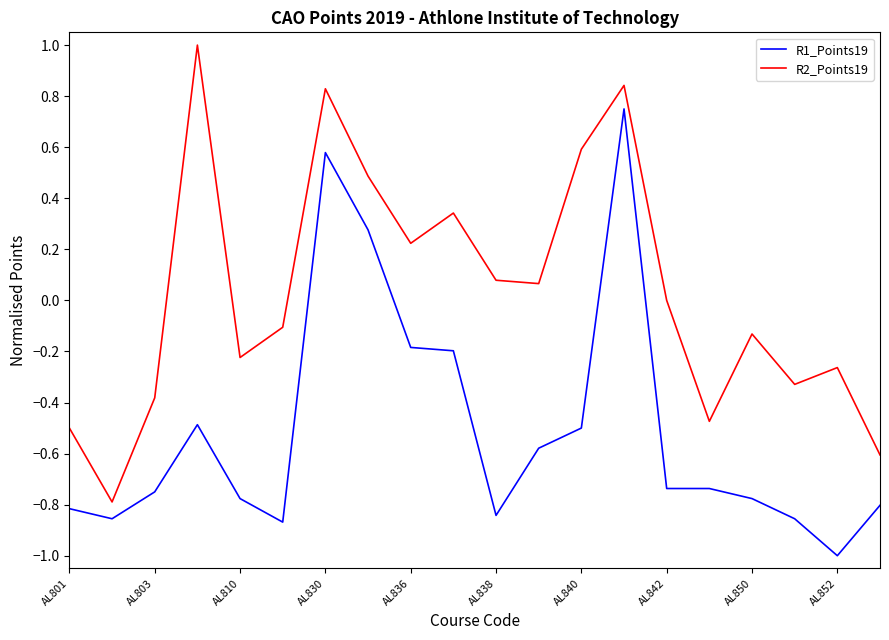

How many categories are shown in the chart?

20